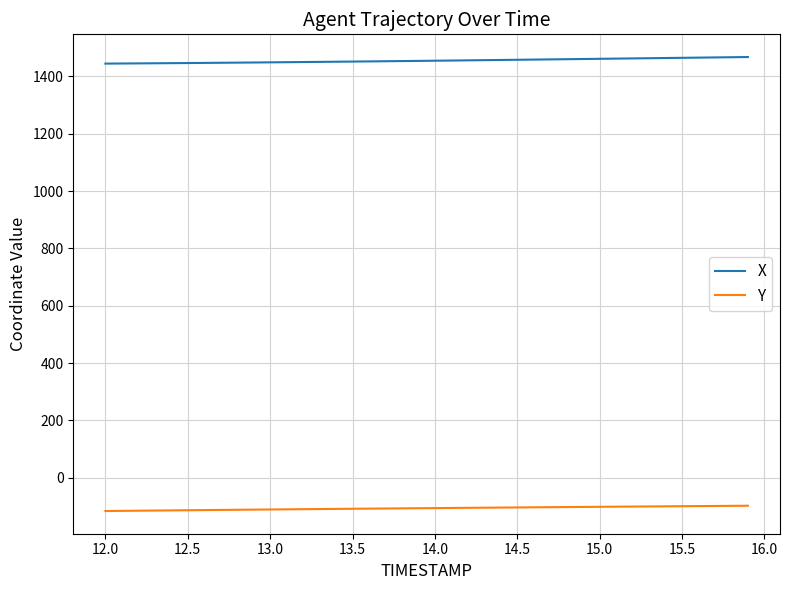

What is the lowest value of the Y series?

-115.8